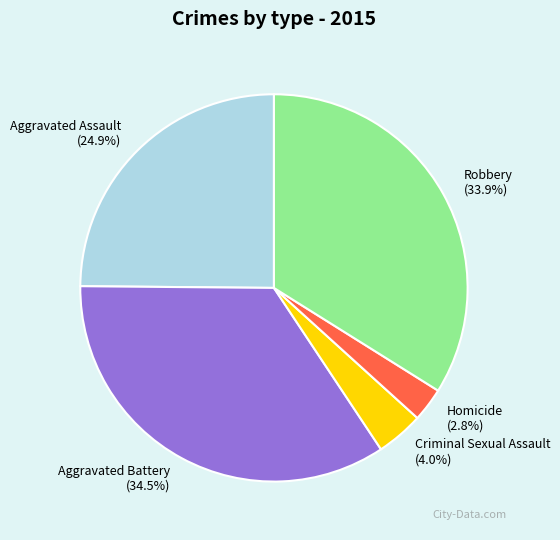

To the nearest percent, what percentage of the pie is Criminal Sexual Assault?

4%